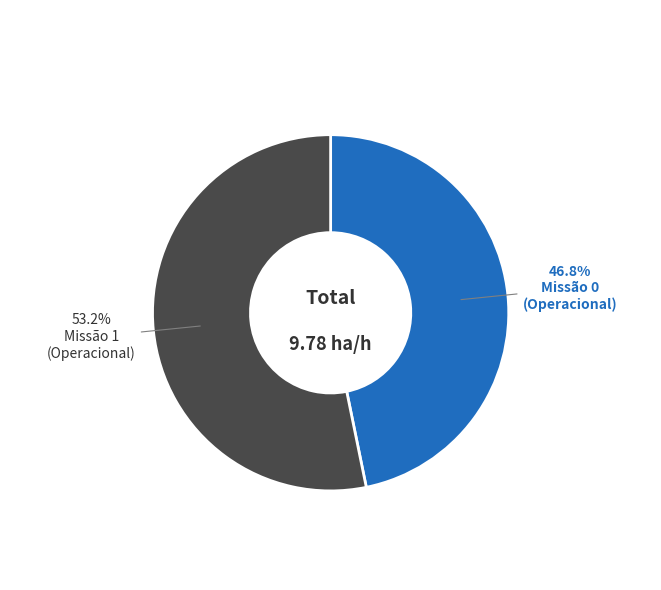

Does any single category account for the majority?

Yes